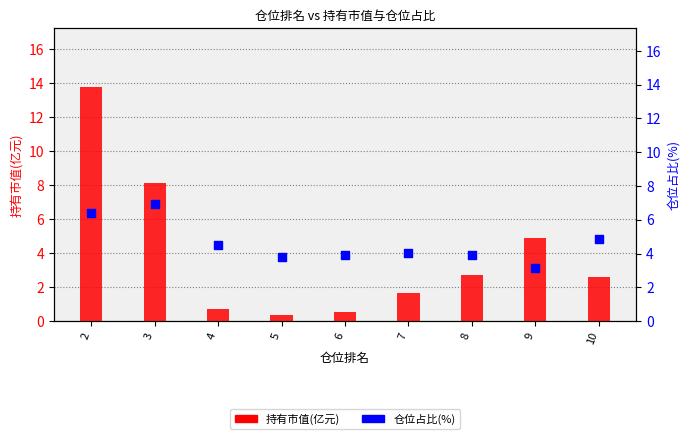

Which series contains the highest Y value?

持有市值(亿元)